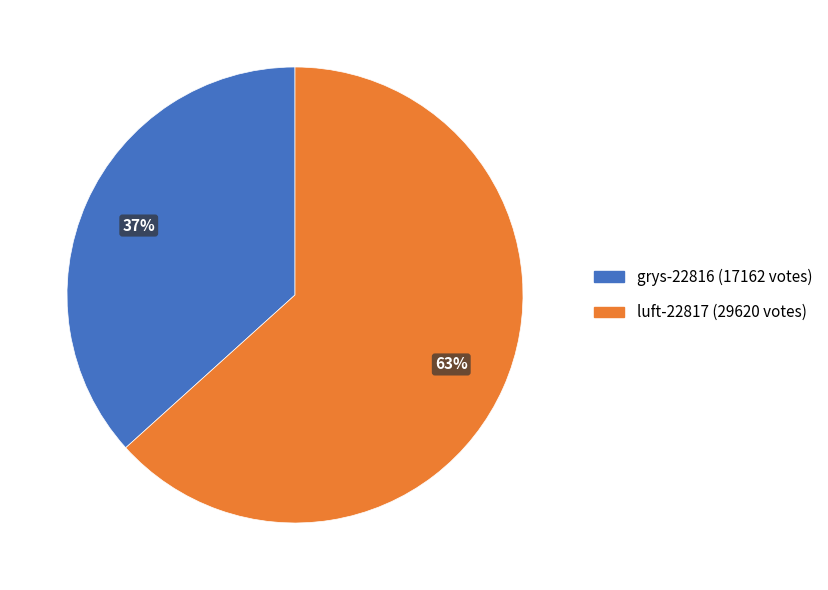

Do luft-22817 and grys-22816 together represent more than half of the pie?

Yes